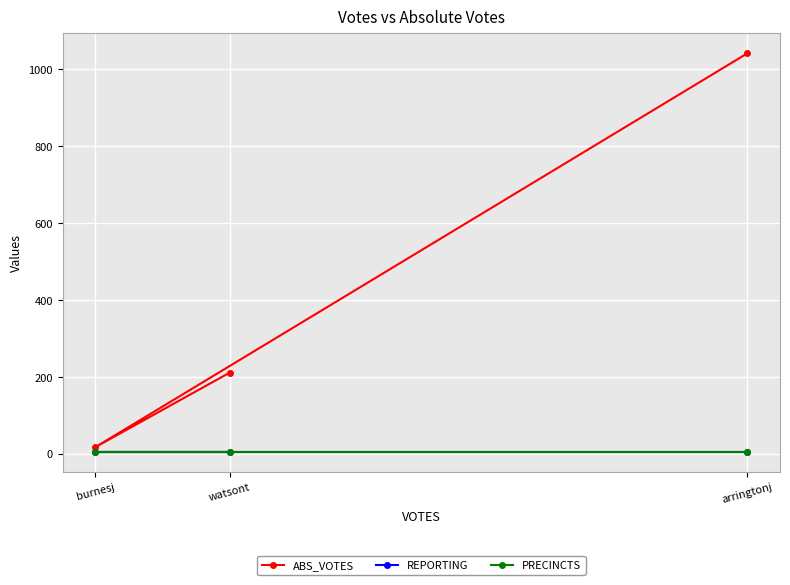

How many lines are shown in the chart?

3